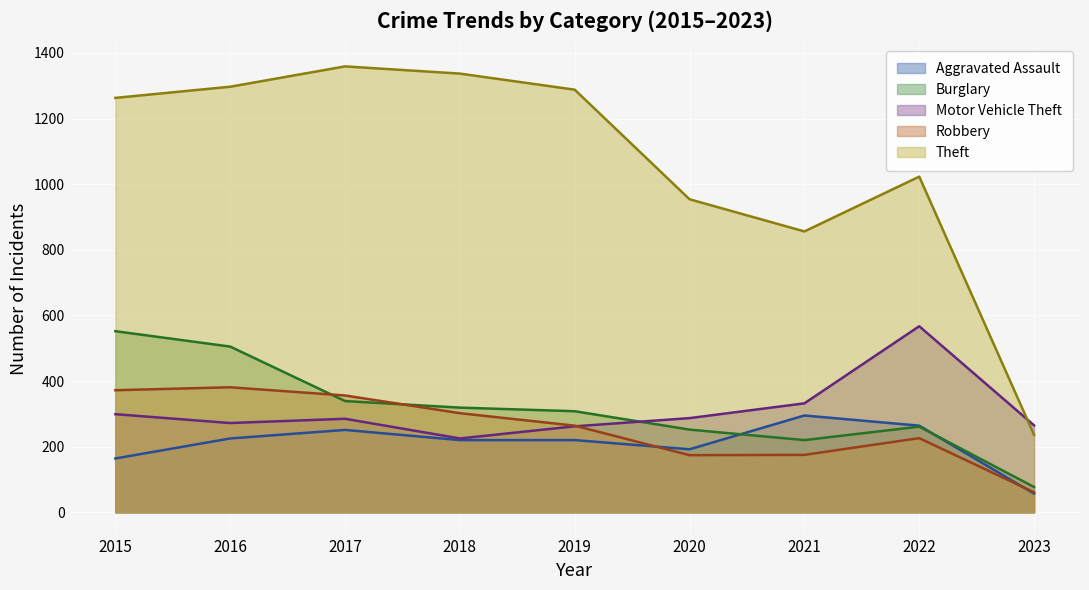

What is the difference between the maximum and second lowest values in the Theft series?

503